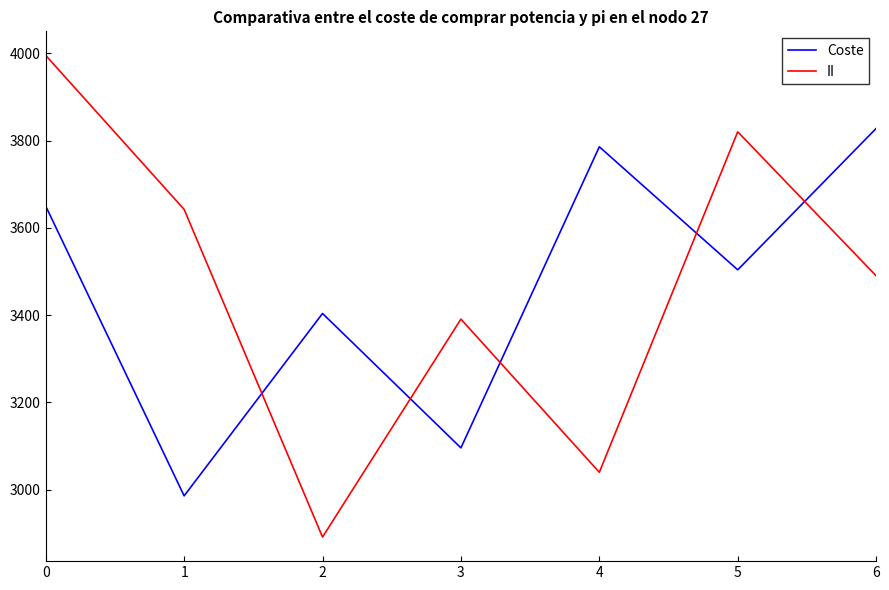

True or false: II has more than 1 interior local peaks.

True